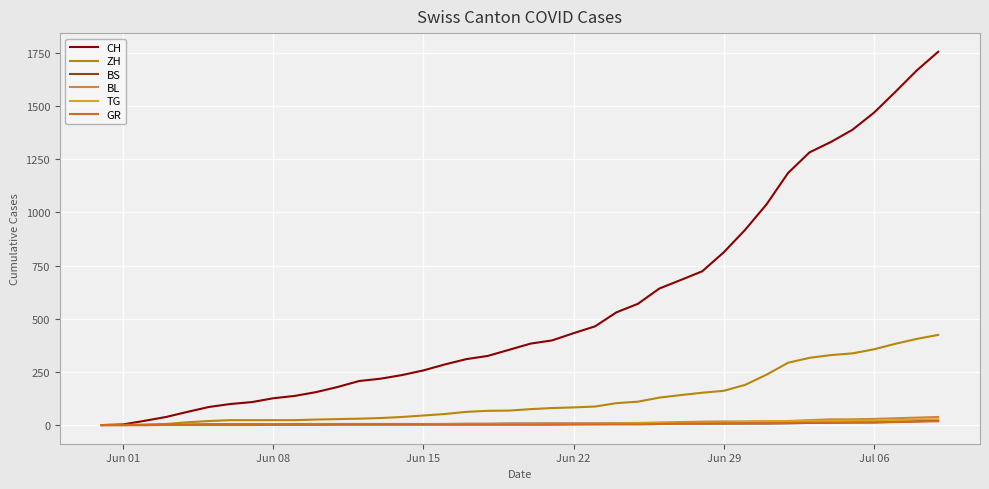

What is the greatest value displayed?

1755